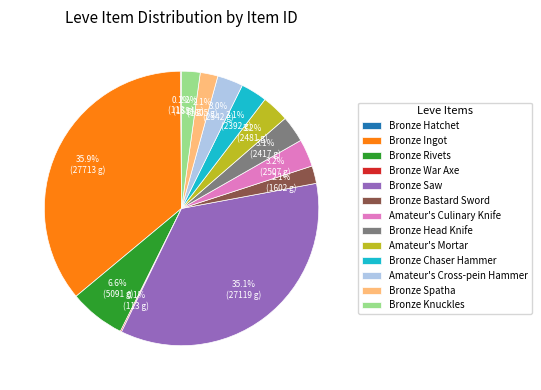

The Bronze Chaser Hammer slice represents 17% of the pie. True or false?

False